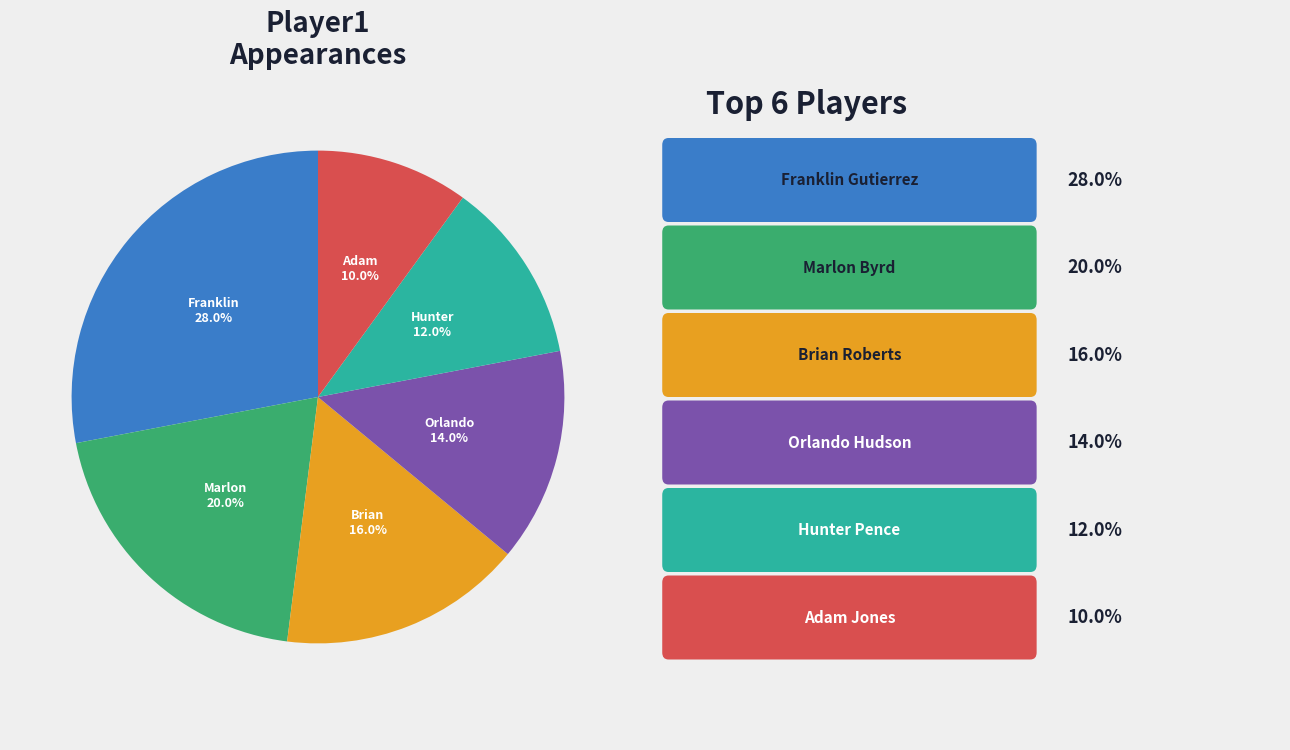

Does any single category account for the majority?

No